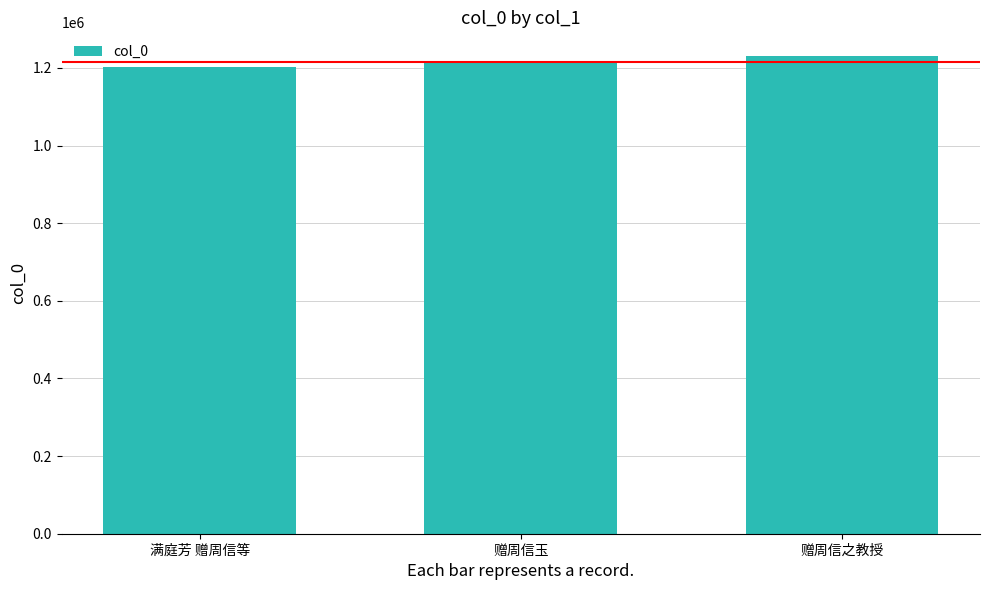

True or false: the data shows 419999 at 满庭芳 赠周信等.

False